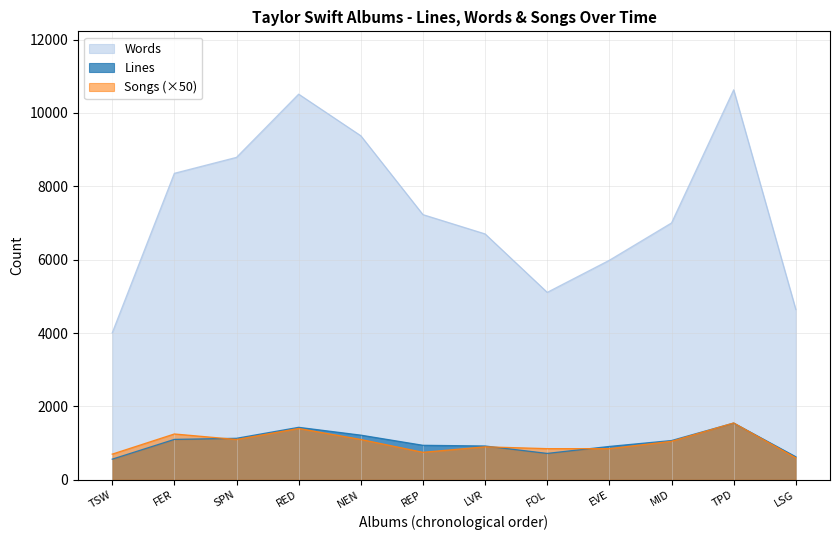

Does the chart have visible grid lines?

Yes